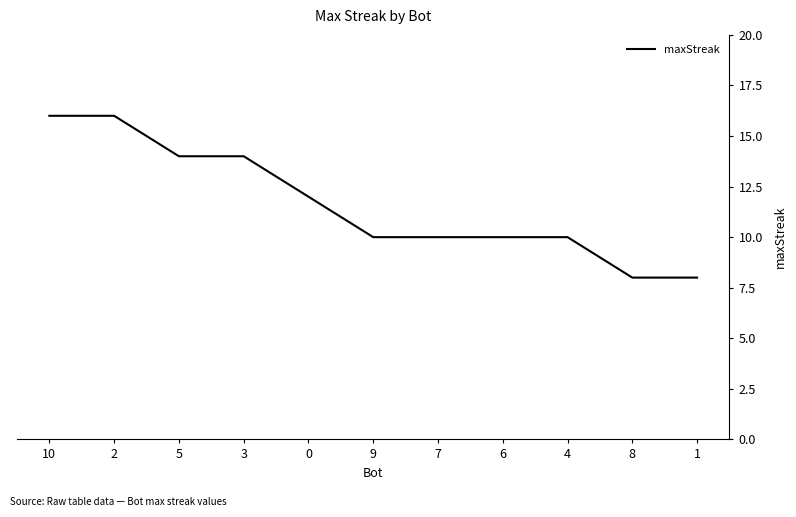

Is it true that the value at 2 is 26?

False